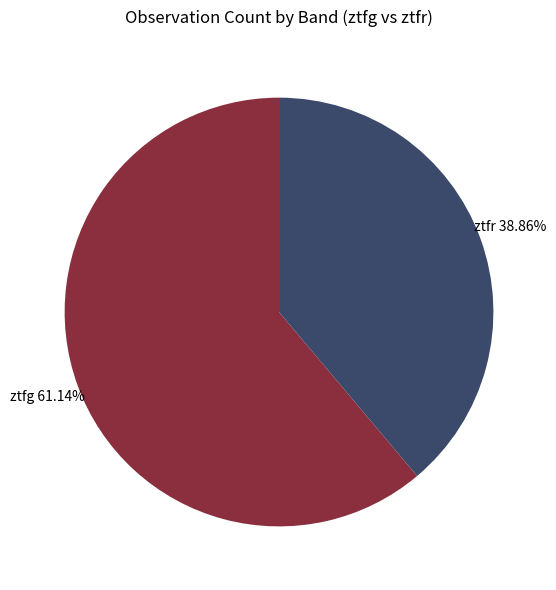

How many slices are in this pie chart?

2